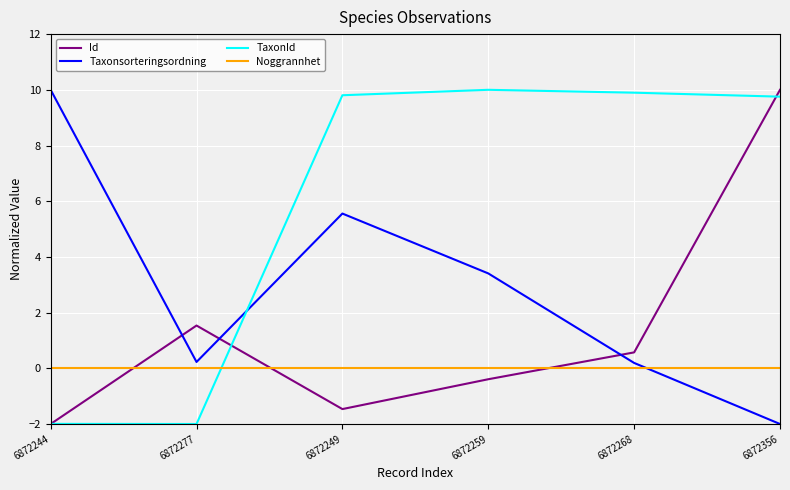

What is the minimum value shown in the chart?

-2.0